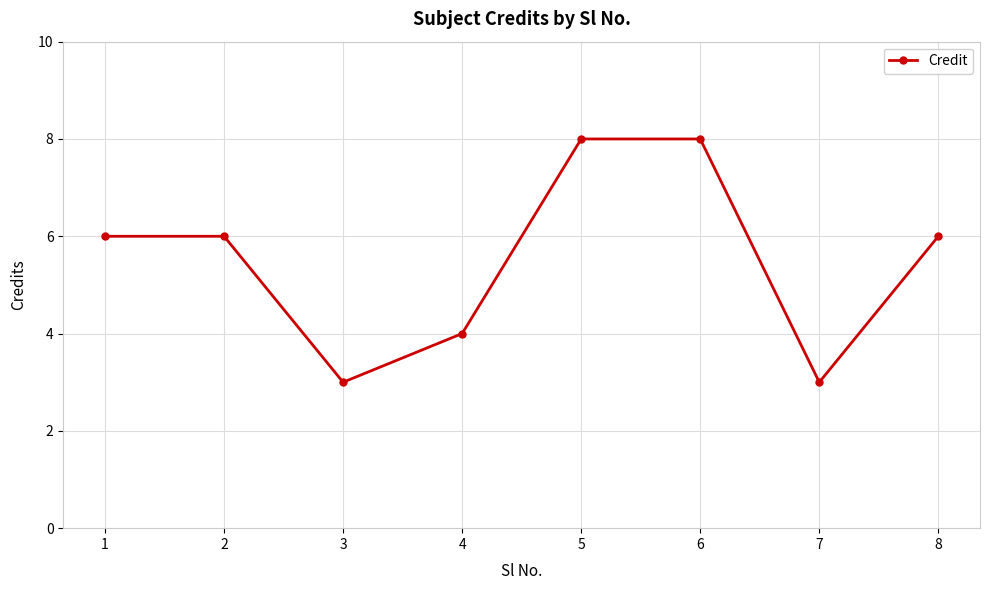

Does the chart display data point markers on the line(s)?

Yes